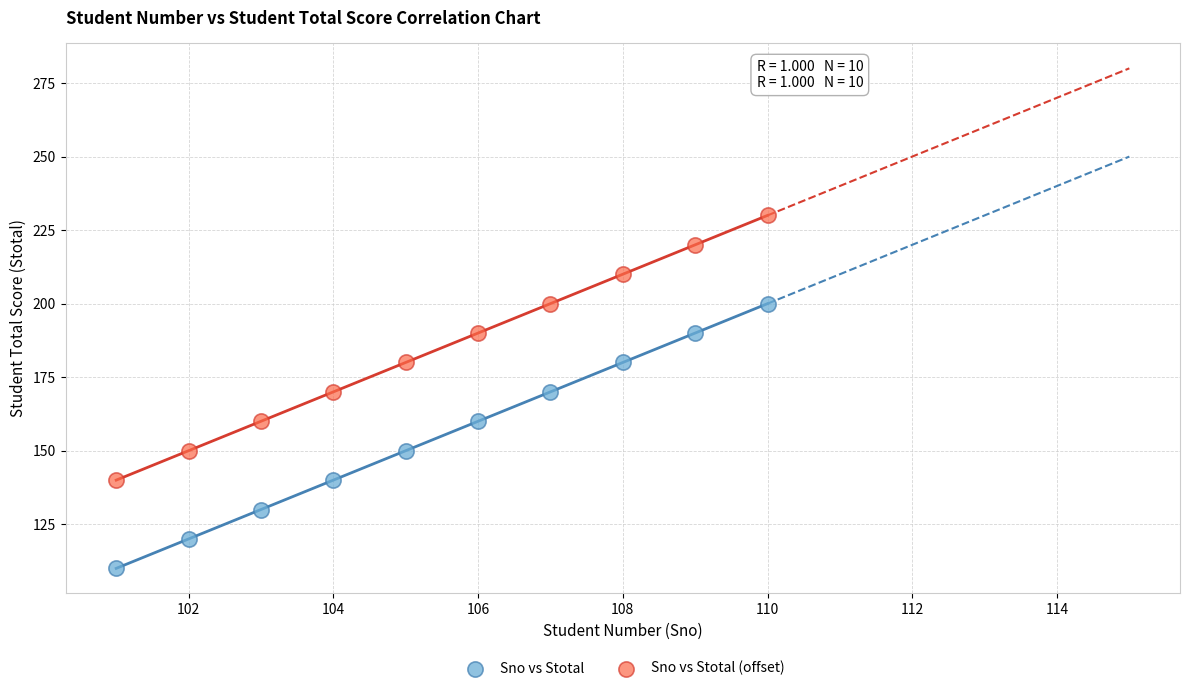

Which series contains the highest Y value?

Sno vs Stotal (offset)